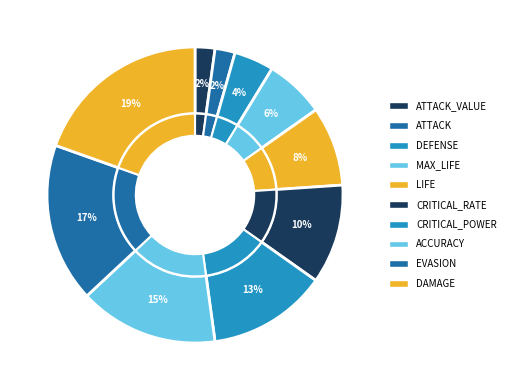

What is the largest slice in the pie chart?

DAMAGE